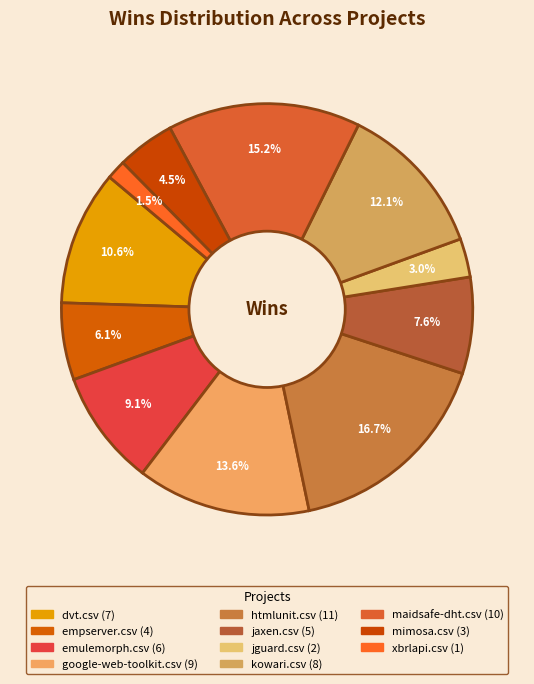

How many segments does this pie chart have?

11